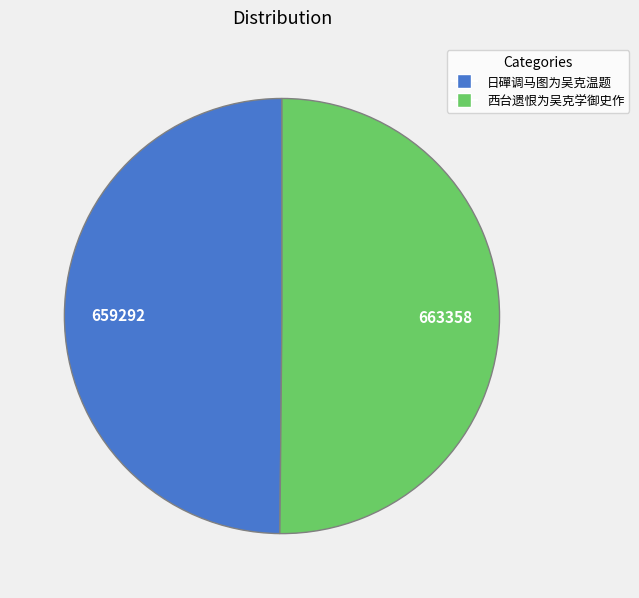

Combined, do 日磾调马图为吴克温题 and 西台遗恨为吴克学御史作 account for over 50%?

Yes